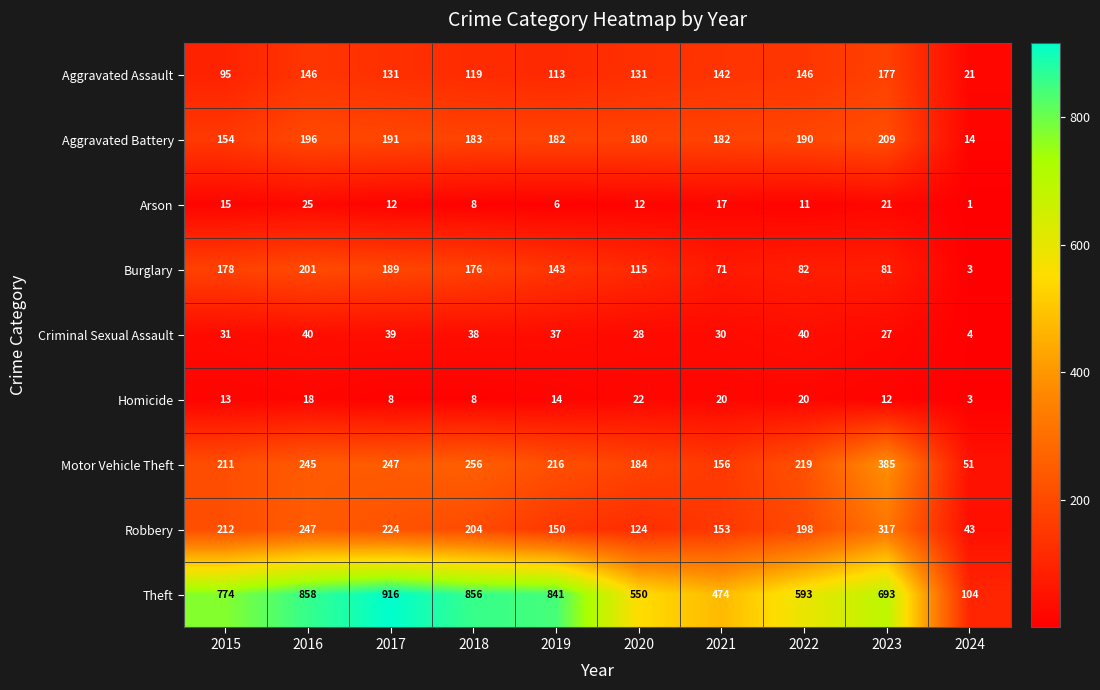

What is the sum of all Burglary values?

1239